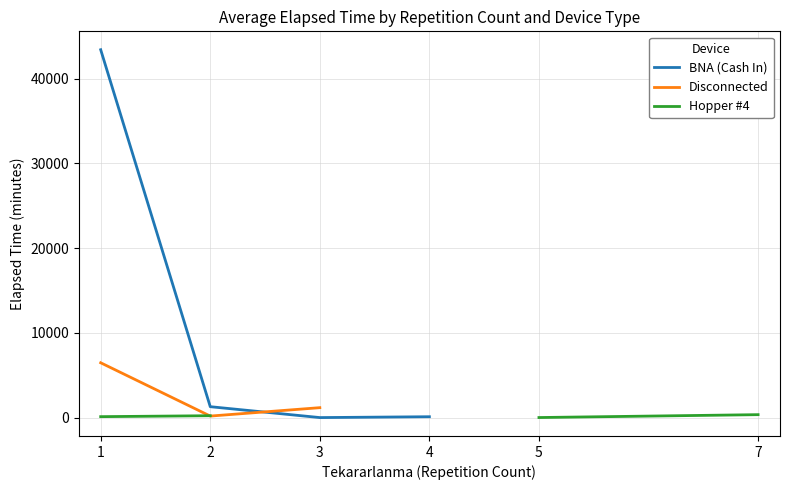

What is the sum of the BNA (Cash In) values at 1 and 4?

43540.0